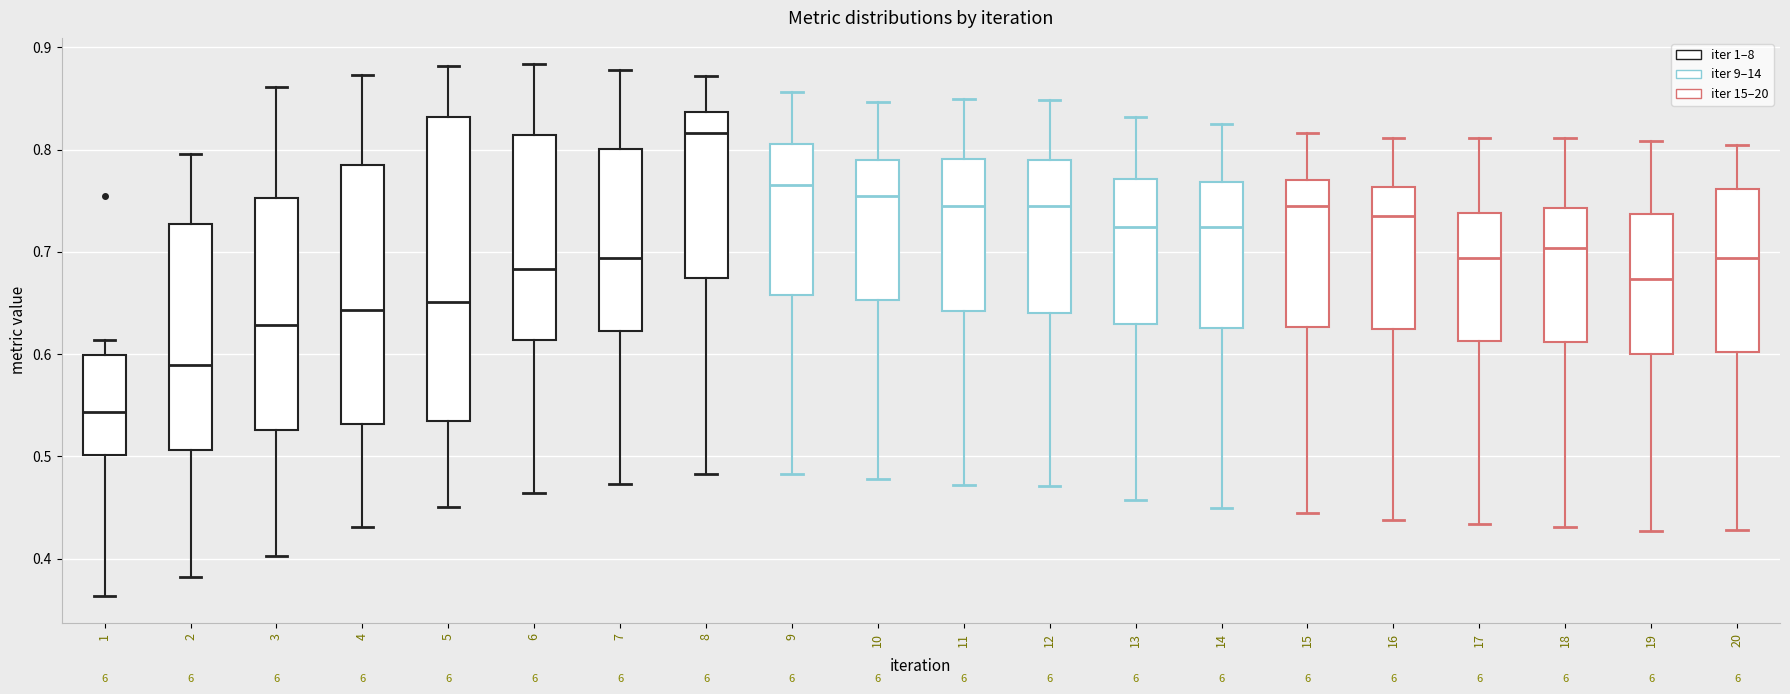

Reading left to right, read every box against the y-axis: the position of its median line, the range the box covers, and the ends of its whiskers. The values are not printed on the chart, so give them approximately, as read against the axis.

1: median 0.54, box 0.50 to 0.60, whiskers 0.36 to 0.61
2: median 0.59, box 0.51 to 0.73, whiskers 0.38 to 0.80
3: median 0.63, box 0.53 to 0.75, whiskers 0.40 to 0.86
4: median 0.64, box 0.53 to 0.79, whiskers 0.43 to 0.87
5: median 0.65, box 0.53 to 0.83, whiskers 0.45 to 0.88
6: median 0.68, box 0.61 to 0.81, whiskers 0.46 to 0.88
7: median 0.69, box 0.62 to 0.80, whiskers 0.47 to 0.88
8: median 0.82, box 0.67 to 0.84, whiskers 0.48 to 0.87
9: median 0.77, box 0.66 to 0.81, whiskers 0.48 to 0.86
10: median 0.76, box 0.65 to 0.79, whiskers 0.48 to 0.85
11: median 0.74, box 0.64 to 0.79, whiskers 0.47 to 0.85
12: median 0.74, box 0.64 to 0.79, whiskers 0.47 to 0.85
13: median 0.72, box 0.63 to 0.77, whiskers 0.46 to 0.83
14: median 0.72, box 0.63 to 0.77, whiskers 0.45 to 0.83
15: median 0.74, box 0.63 to 0.77, whiskers 0.44 to 0.82
16: median 0.73, box 0.62 to 0.76, whiskers 0.44 to 0.81
17: median 0.69, box 0.61 to 0.74, whiskers 0.43 to 0.81
18: median 0.70, box 0.61 to 0.74, whiskers 0.43 to 0.81
19: median 0.67, box 0.60 to 0.74, whiskers 0.43 to 0.81
20: median 0.69, box 0.60 to 0.76, whiskers 0.43 to 0.81